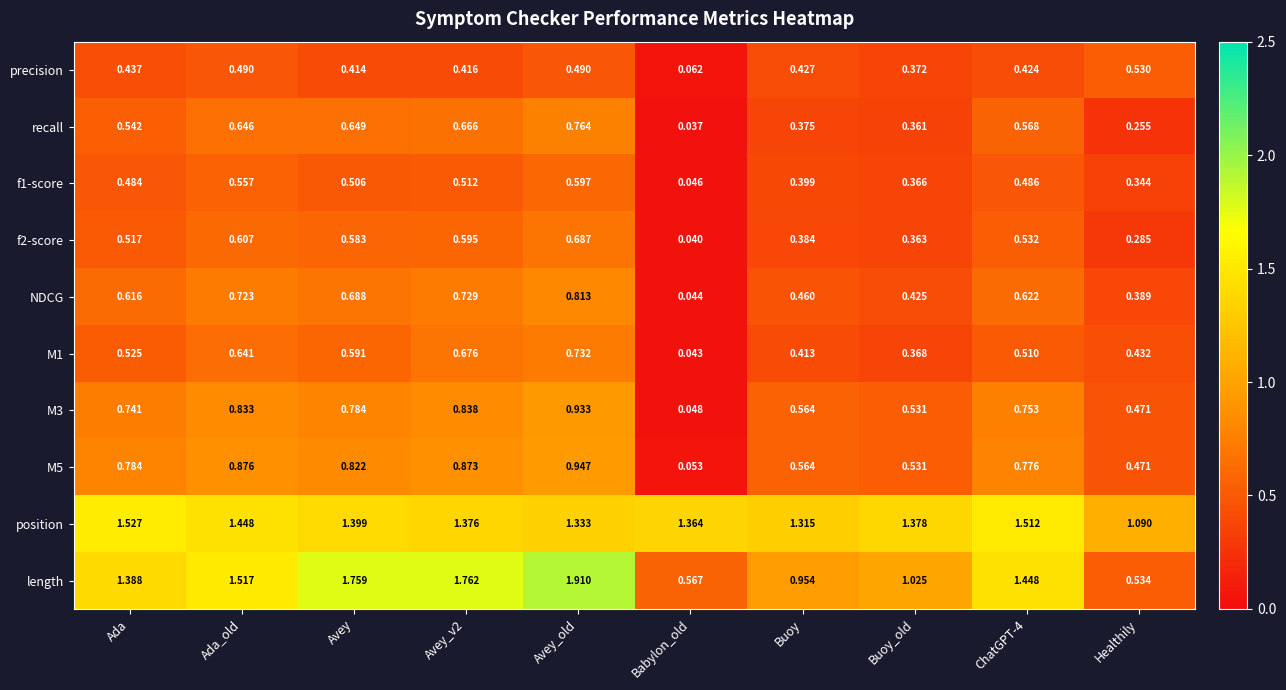

At which label is f2-score closest to 0?

Babylon_old